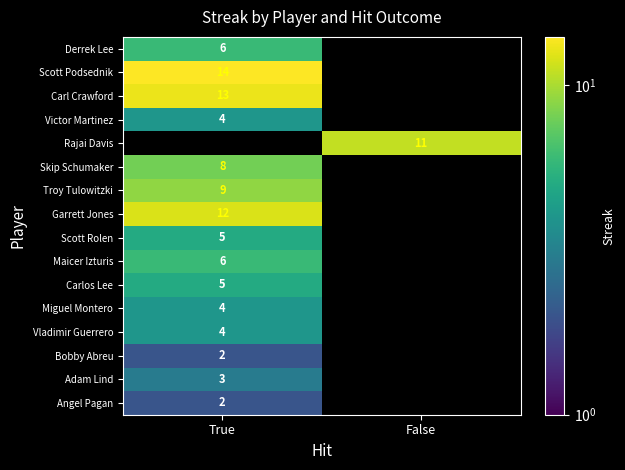

Is the value of Adam Lind at True greater than the value of Skip Schumaker at True?

No